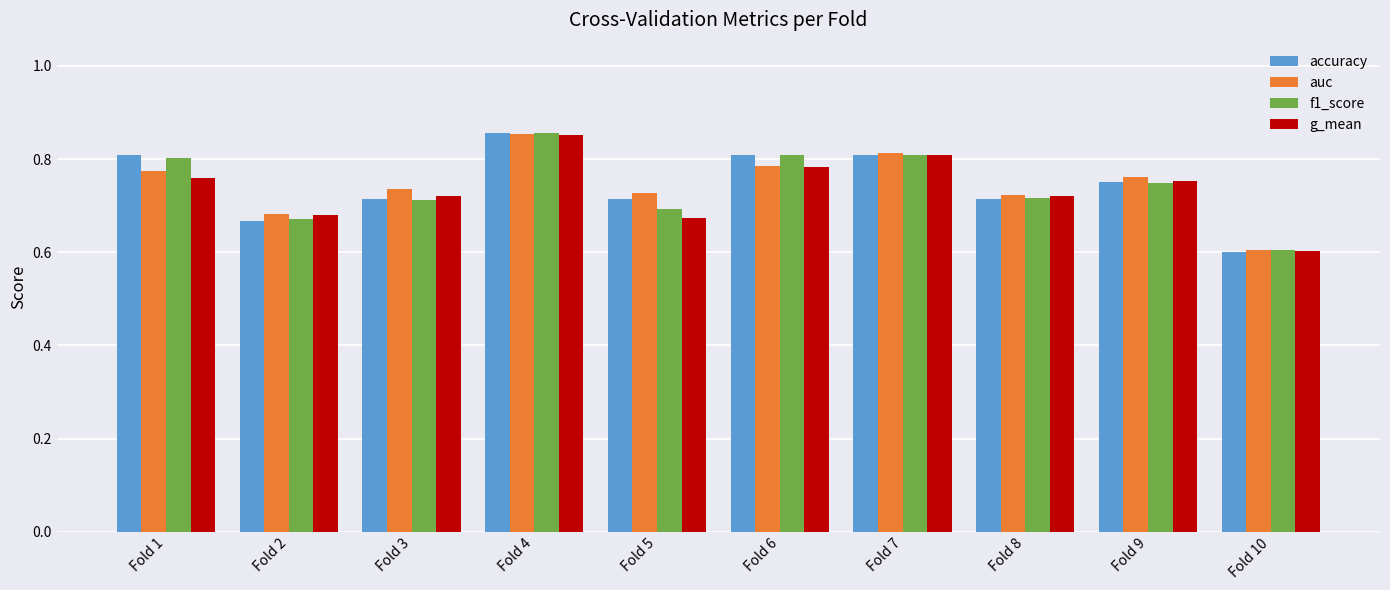

The accuracy series shows 0.8 at Fold 1. True or false?

True